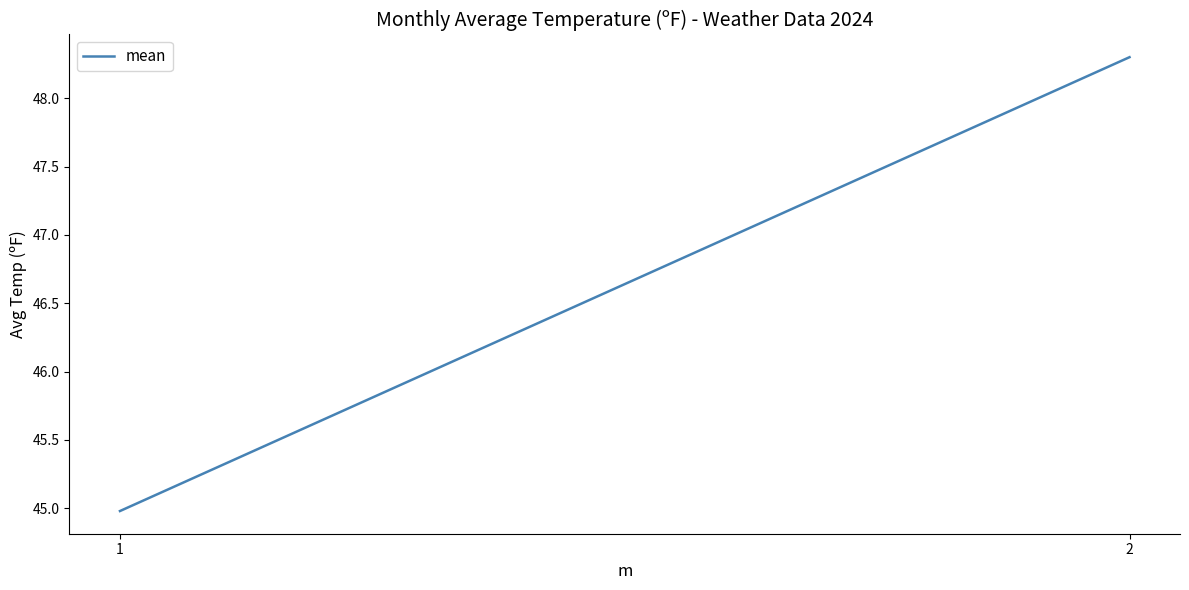

Rank the categories by value from highest to lowest.

2, 1